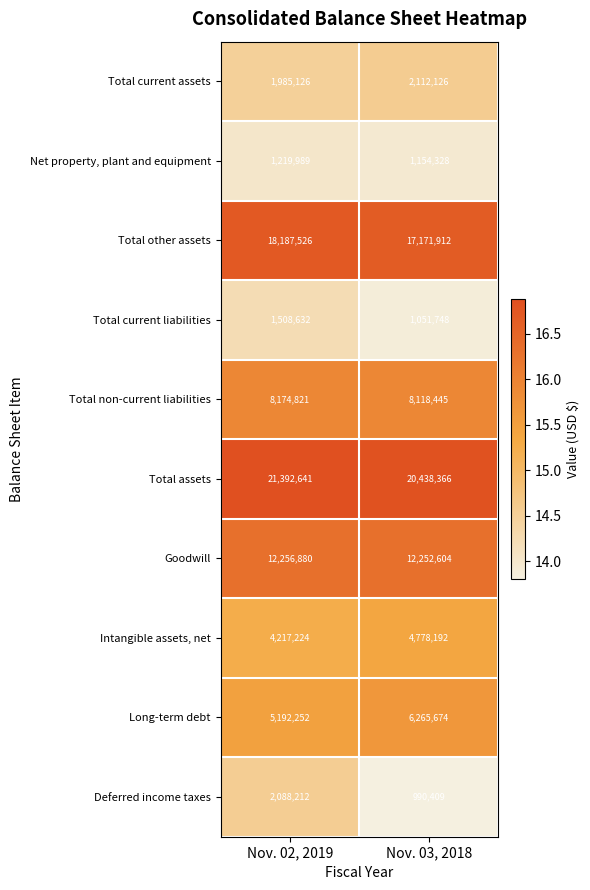

What is the greatest value displayed?

21392641